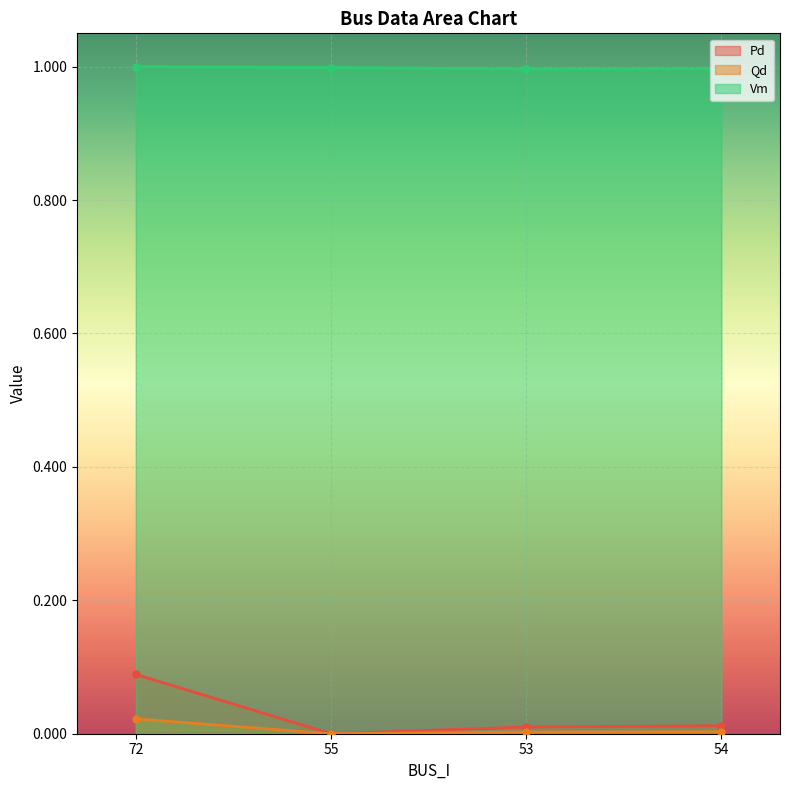

Between 55 and 72, which is larger?

72